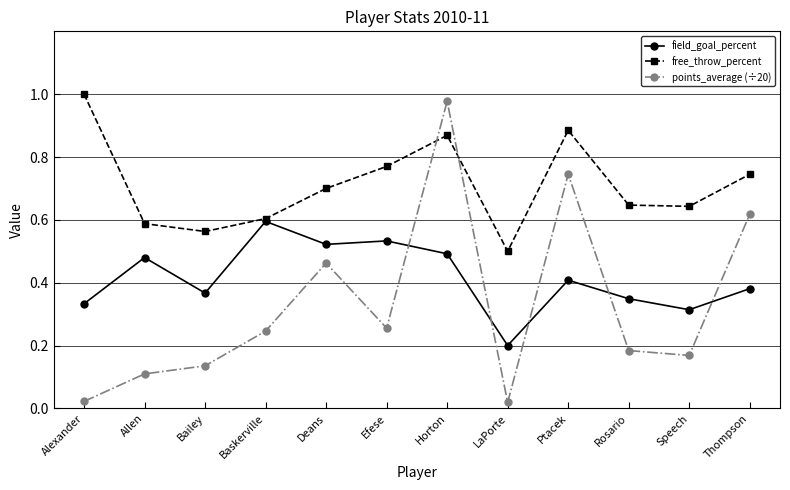

Is it true that points_average (÷20) equals 0.3 at Rosario?

False